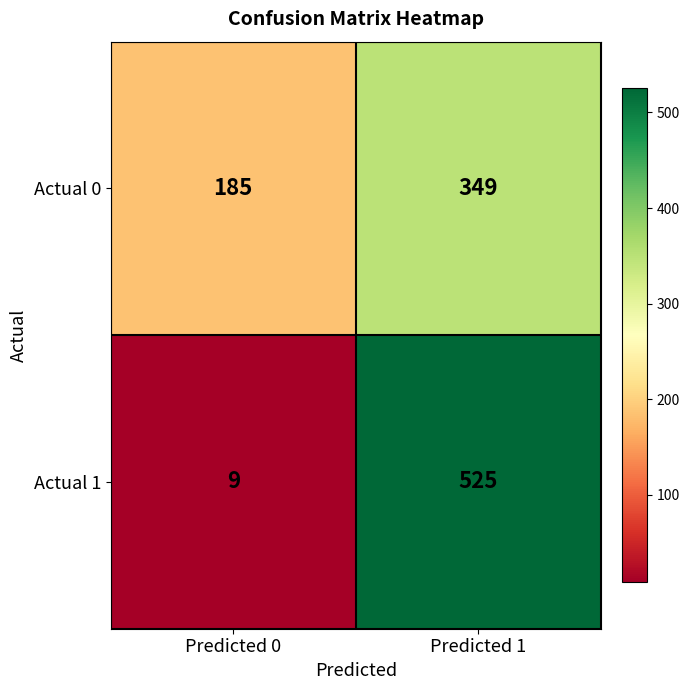

At which category is the sum across all series the highest?

Predicted 1